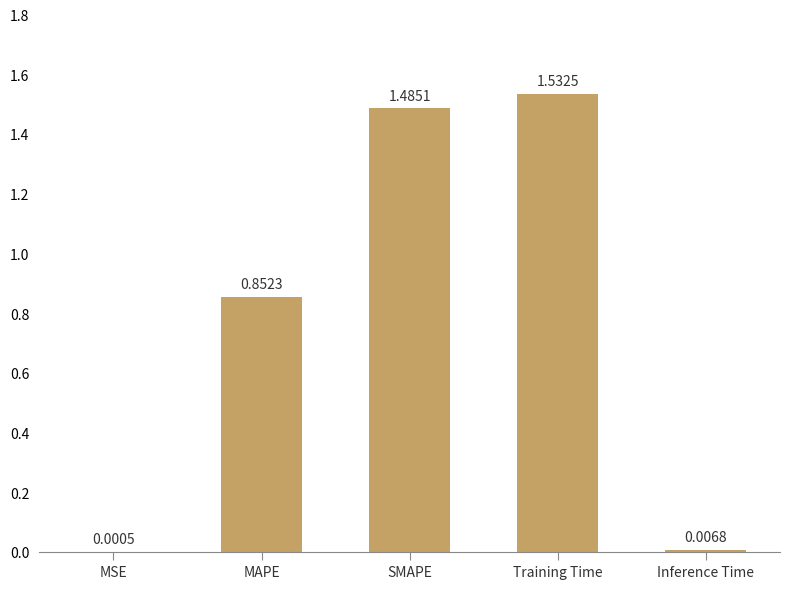

Which label corresponds to the largest value in the chart?

Training Time